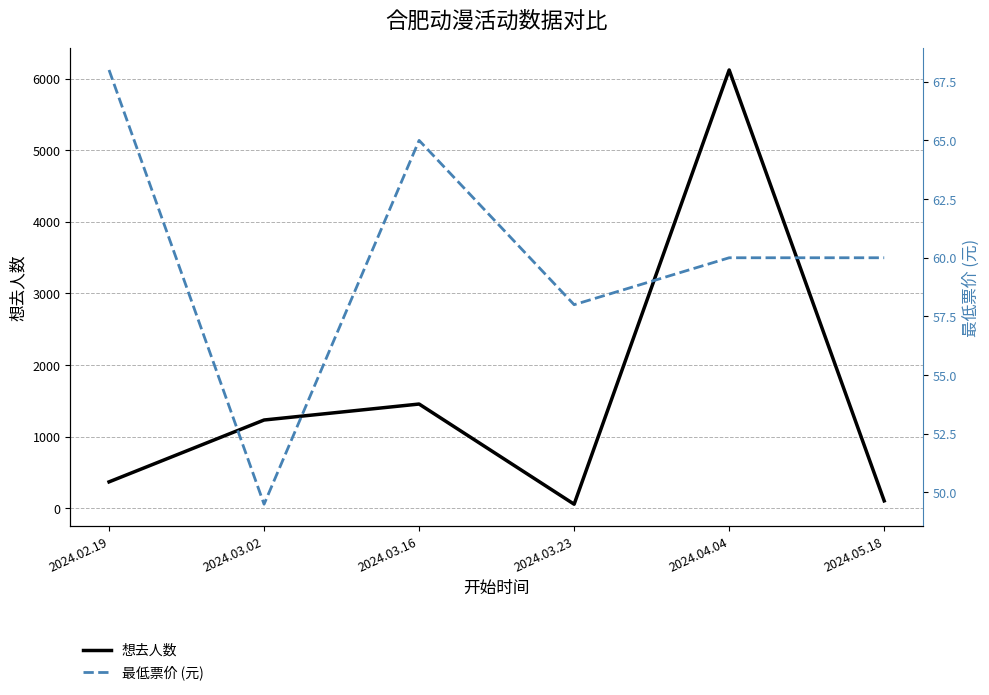

Where does the 最低票价 series first go above 60?

2024.02.19